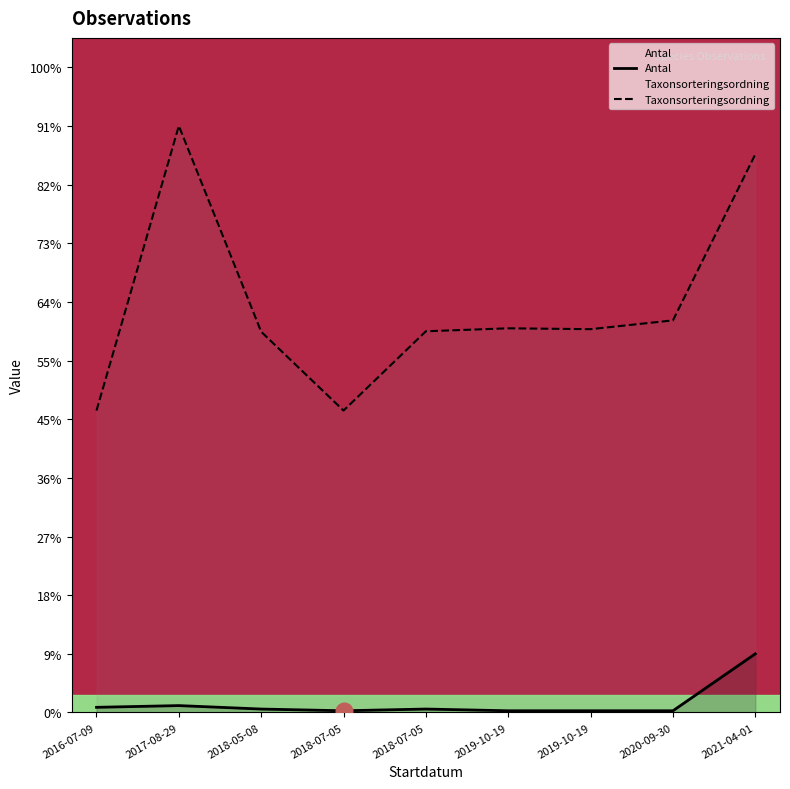

True or false: Antal has a value of 1.0 at 2019-10-19.

True